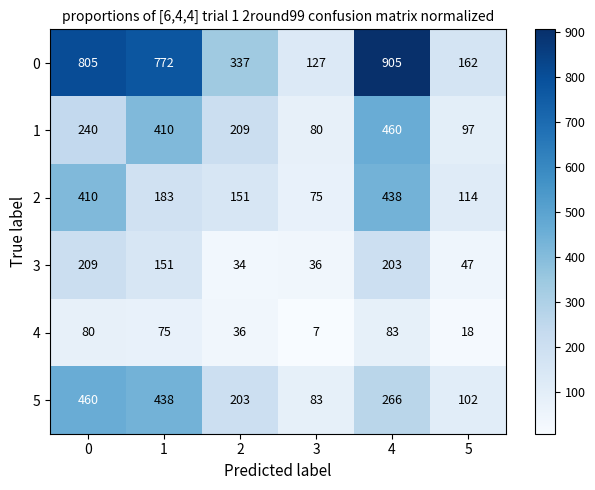

Is it true that 5 equals 460 at 0?

True